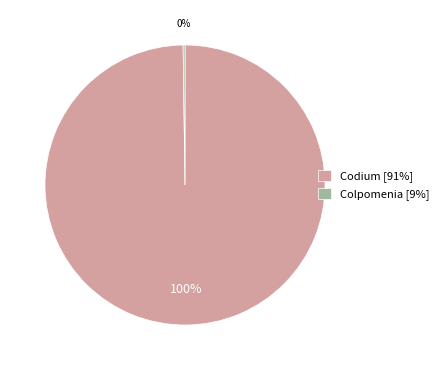

Which slice is the largest?

Codium [91%]